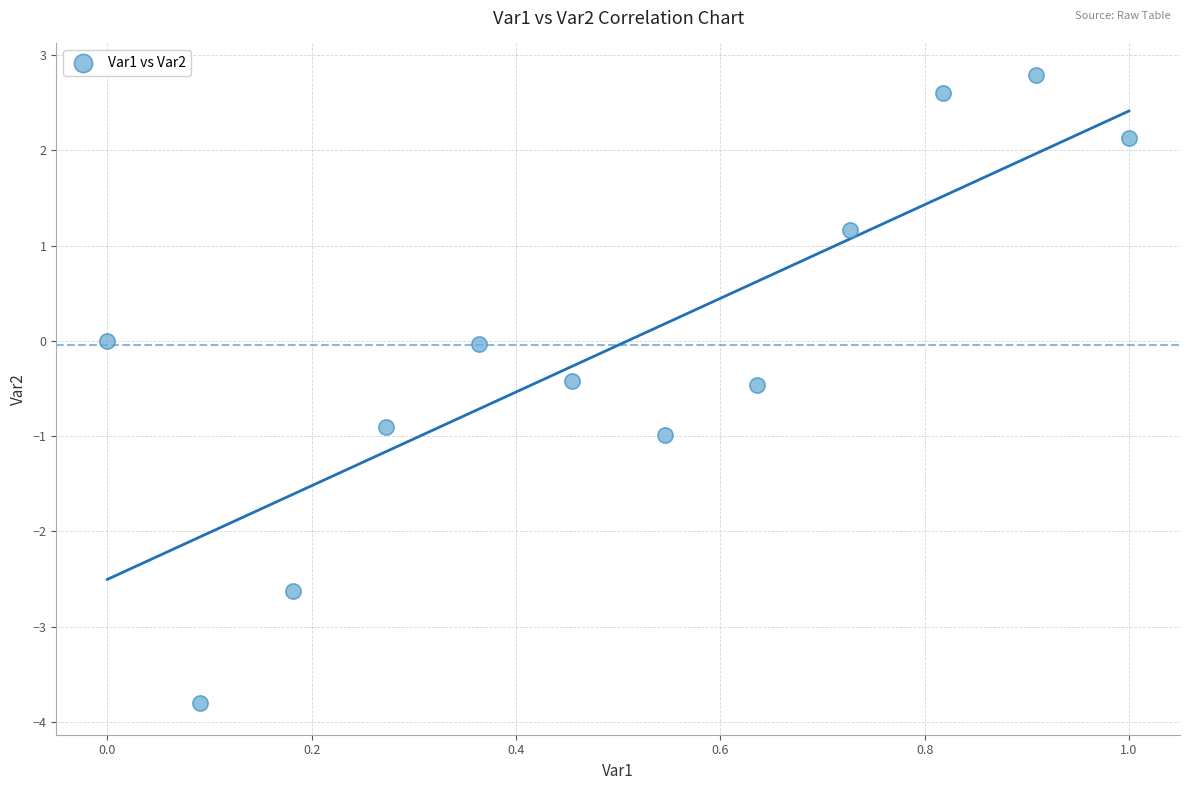

What is the average X value?

0.5